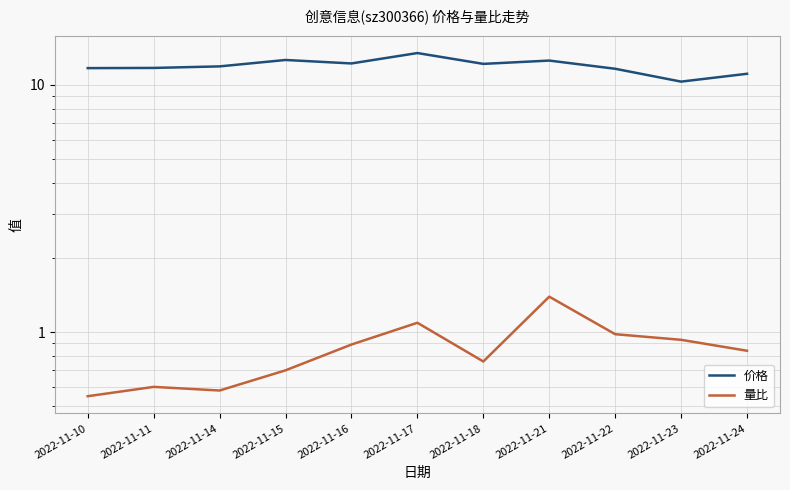

What is the spread (max minus min) of values at 2022-11-16?

11.3